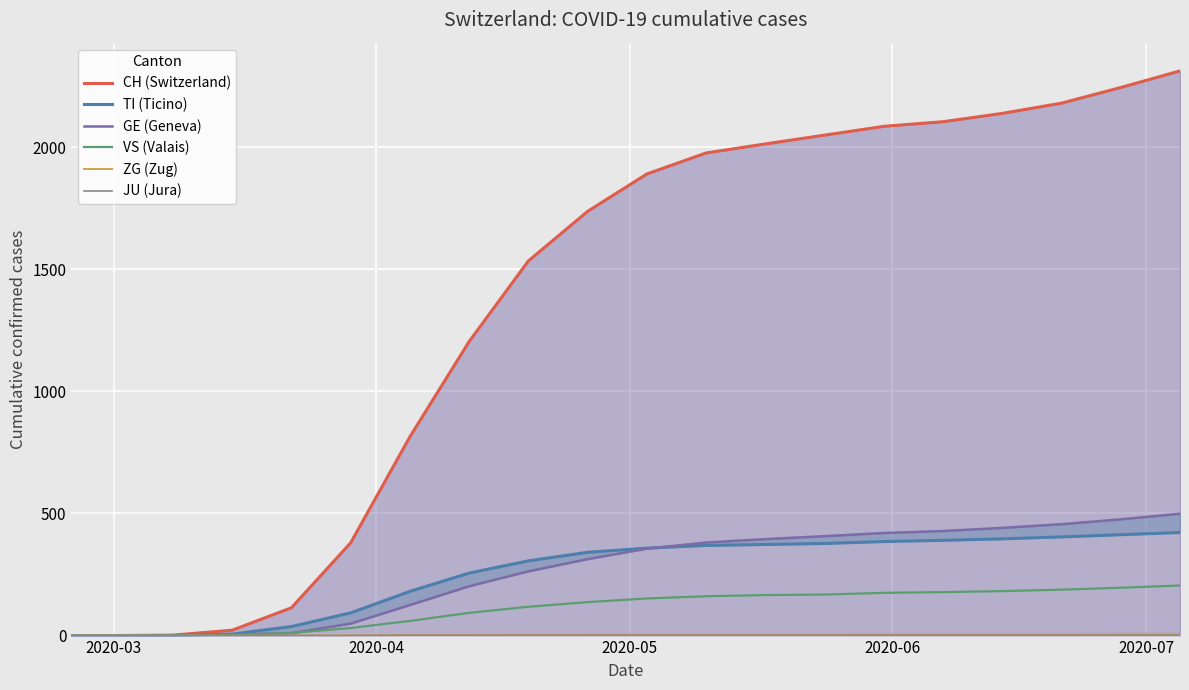

True or false: JU (Jura) and TI (Ticino) intersect in this chart.

False